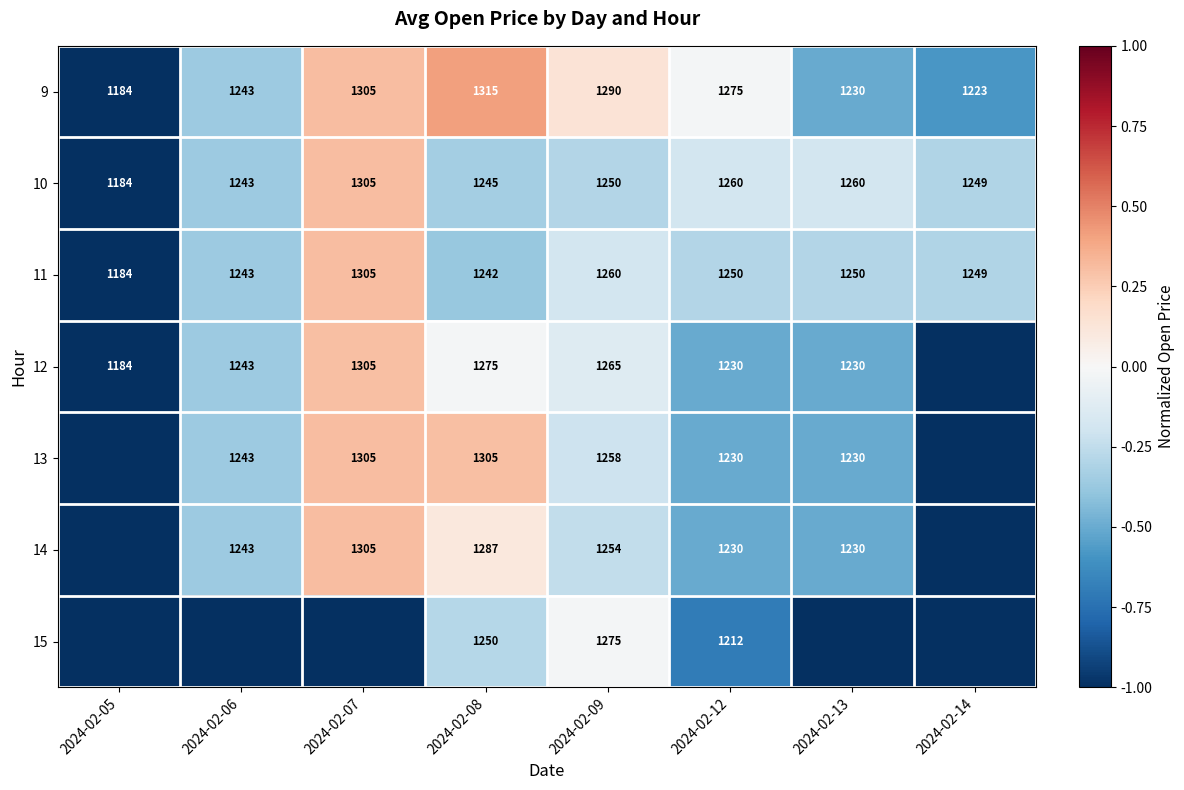

Which category has the lowest value across all series?

2024-02-14